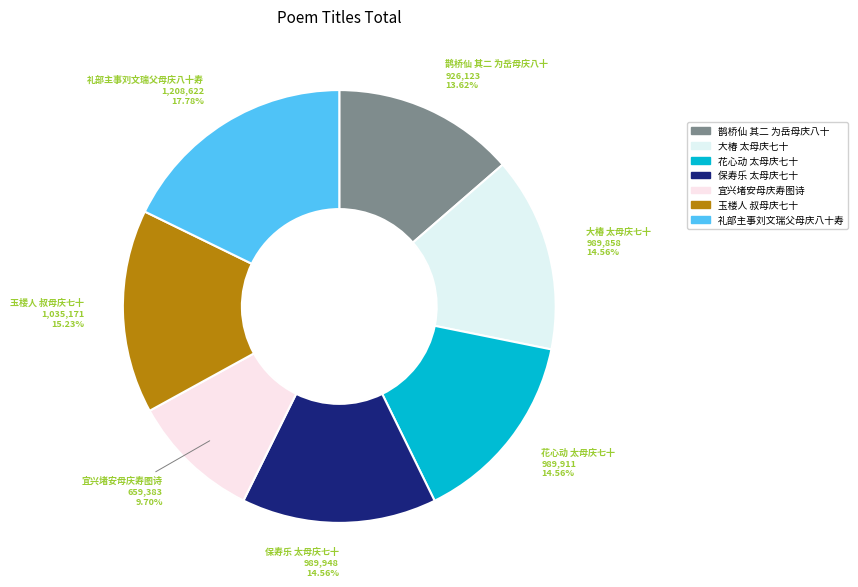

Is it true that 保寿乐 太母庆七十 is 15% of the pie?

True